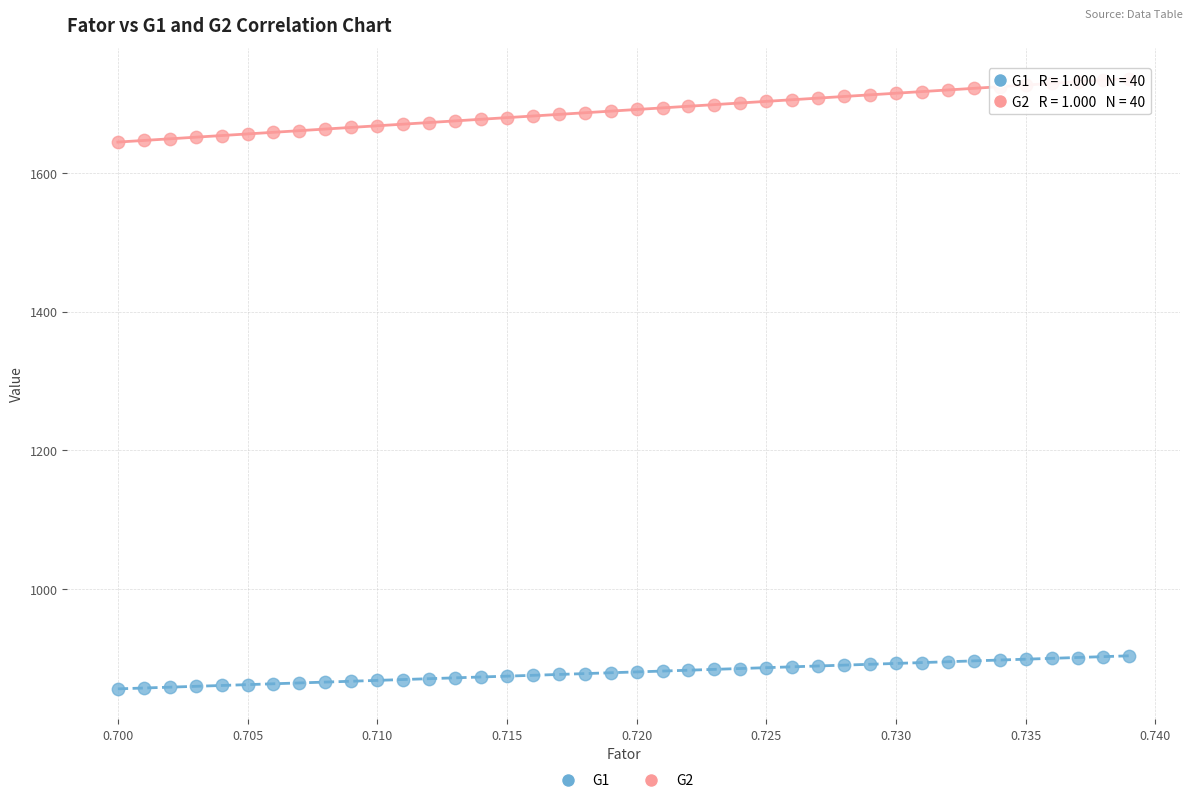

Which series has the largest Y range (max minus min)?

G2